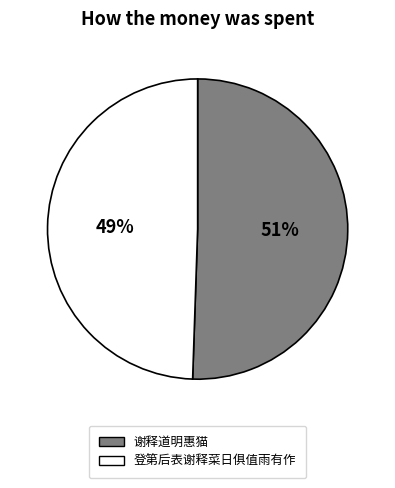

Count the number of slices in the pie.

2